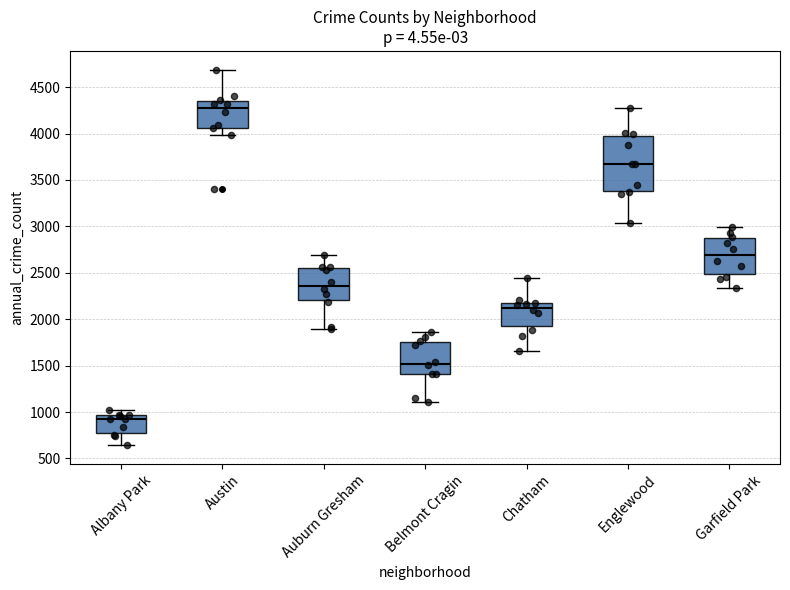

Where does the median line of the box for Englewood sit on the y-axis? The values are not printed on the chart, so give them approximately, as read against the axis.

3650